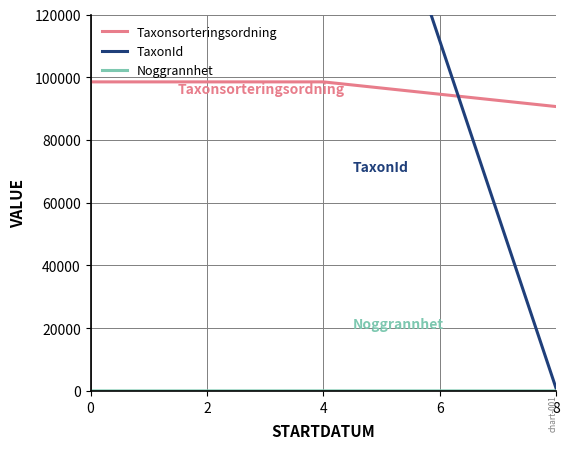

What is the lowest value of the Taxonsorteringsordning series?

90655